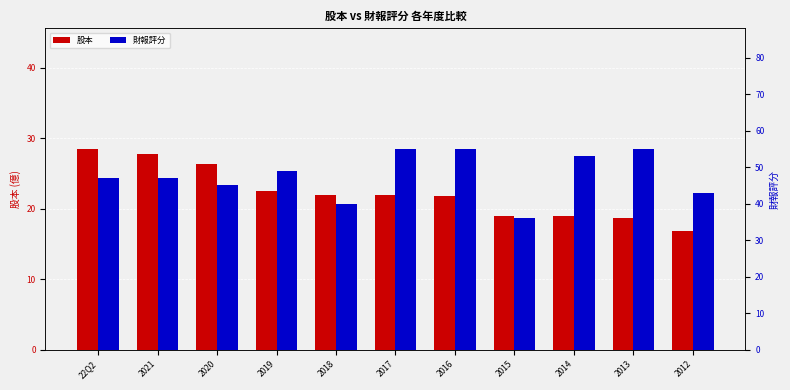

List the series in order of their peak value, lowest first.

股本, 財報評分